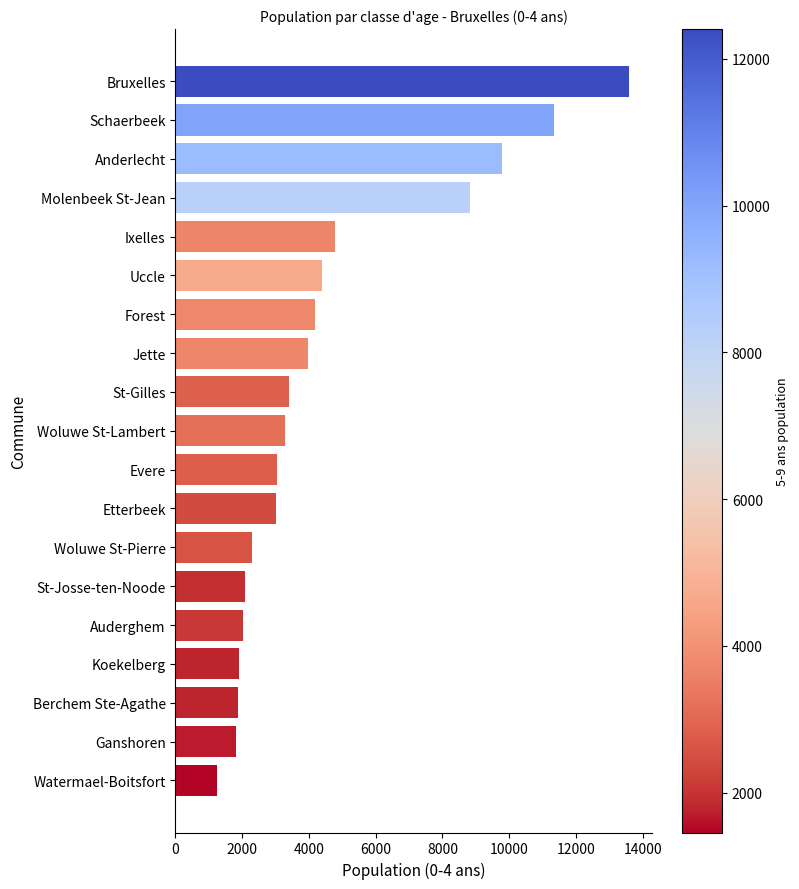

What is the sum of all values?

86915